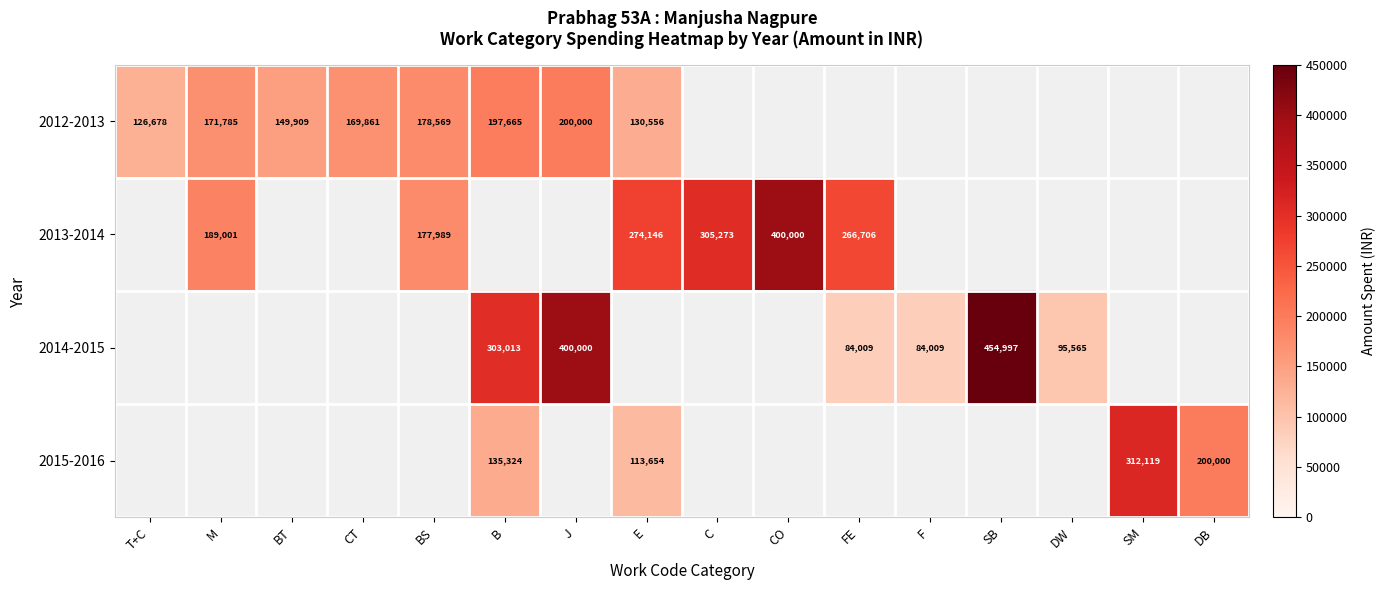

Is it true that 2013-2014 equals 159485 at FE?

False